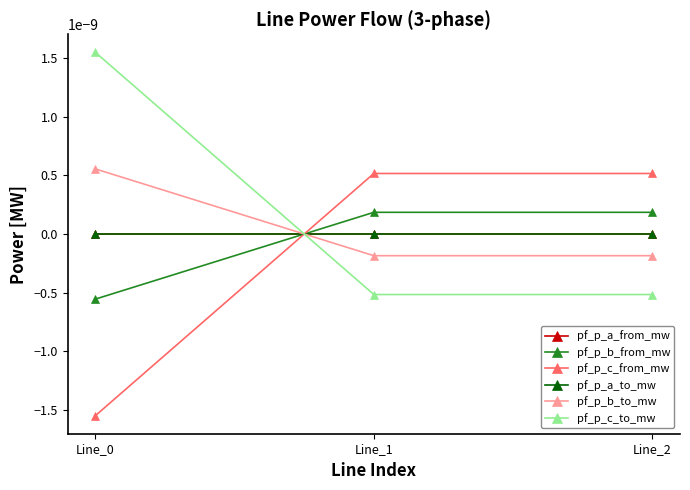

How many values in the pf_p_c_to_mw series exceed 0?

1